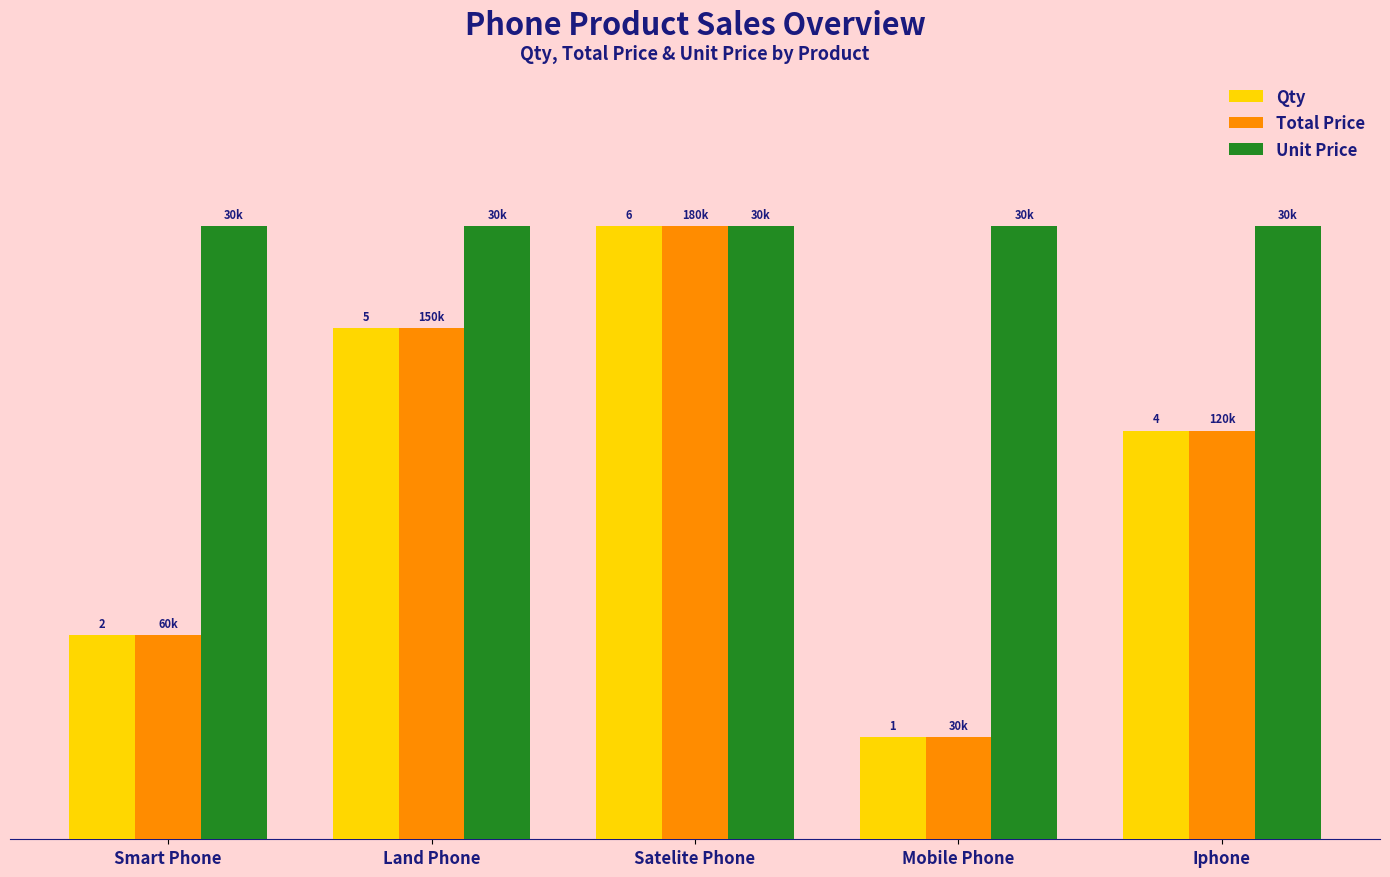

What is the label of the 5th bar from the right?

Smart Phone